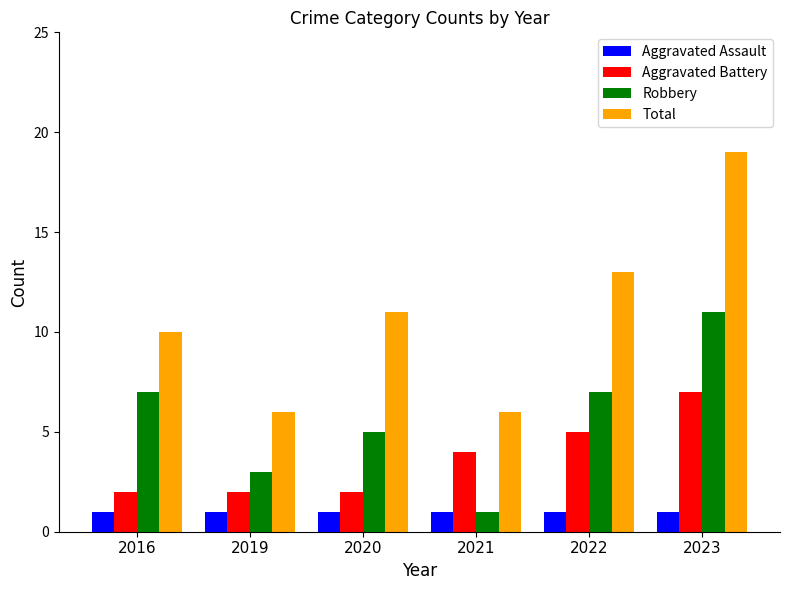

Between 2020 and 2021, which series saw the biggest shift?

Total